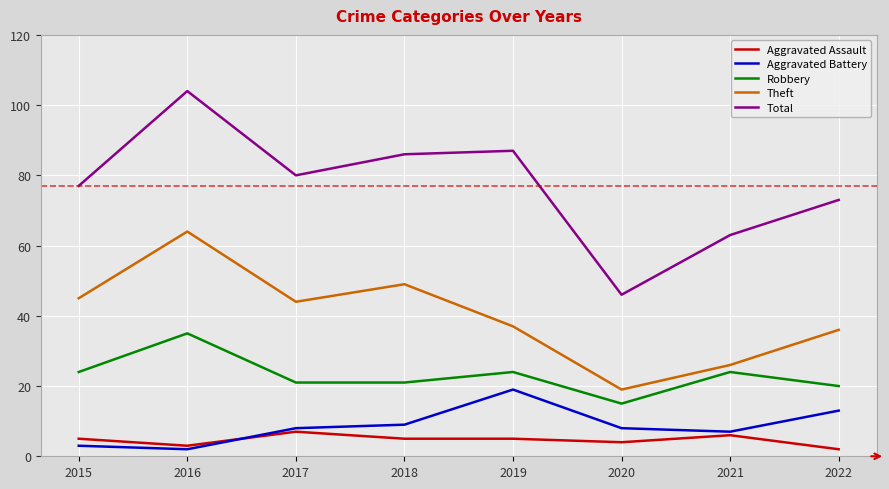

Is it true that Theft equals 12 at 2021?

False